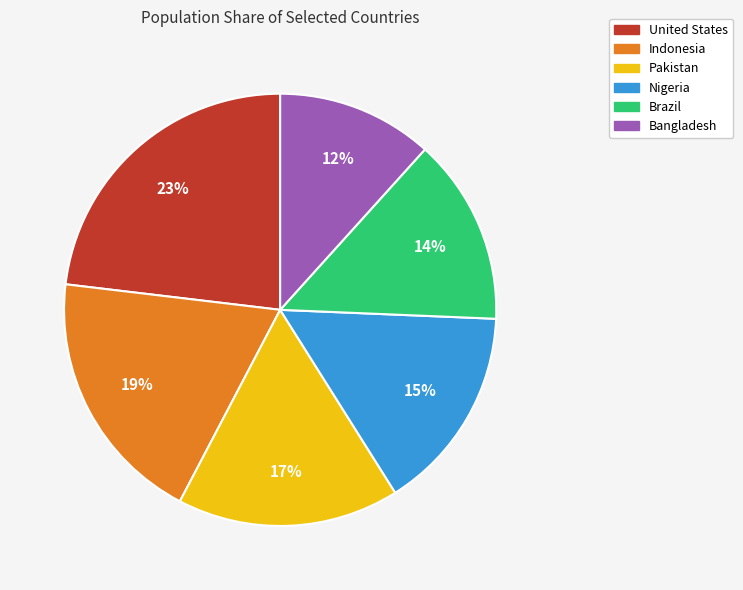

What is the largest slice in the pie chart?

United States